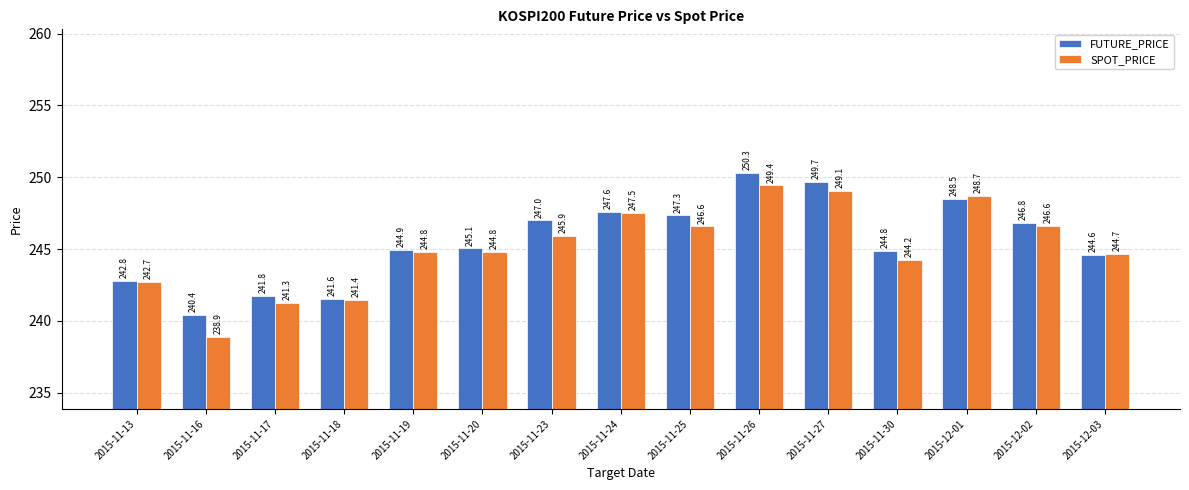

What is the highest value of the SPOT_PRICE series?

249.4